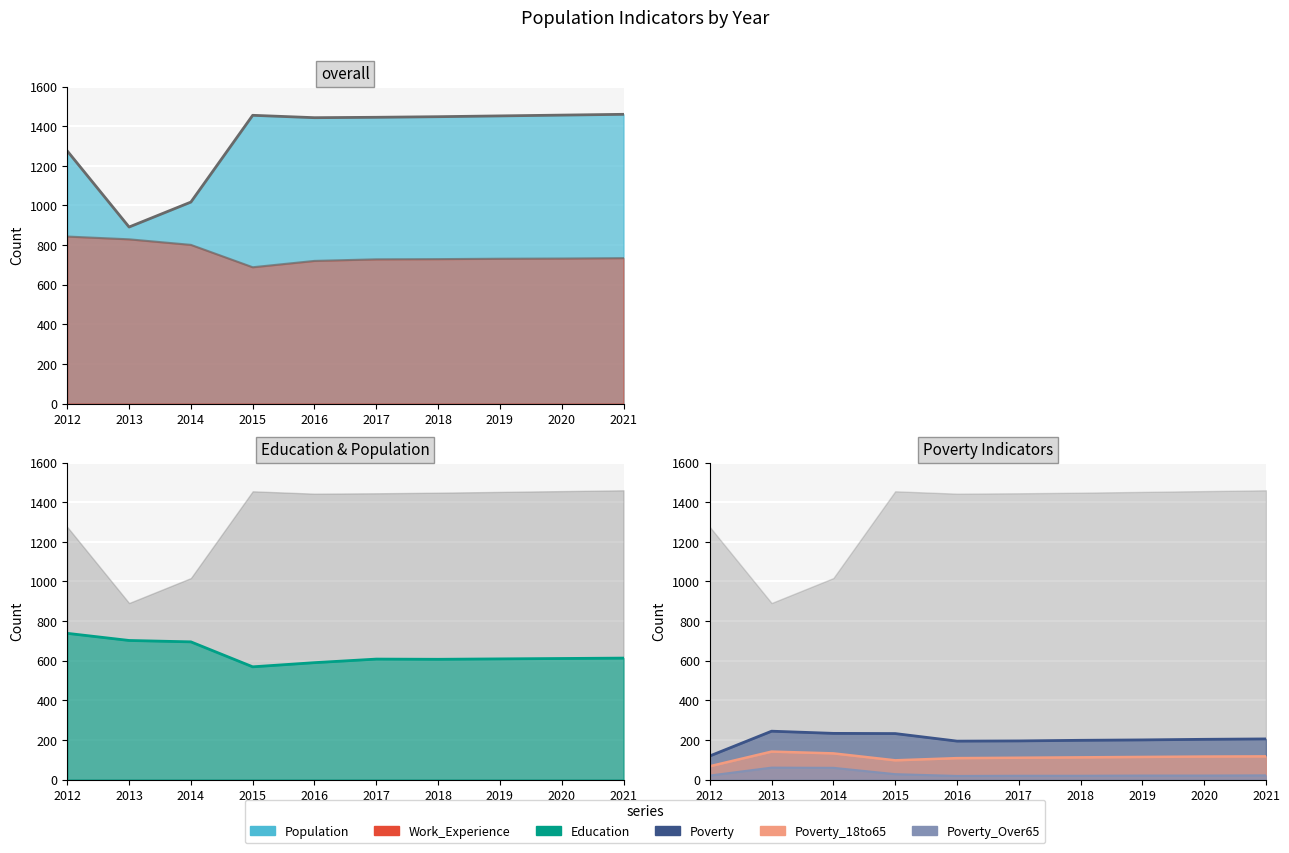

What is the difference between the second highest and minimum values in the Poverty_18to65 series?

65